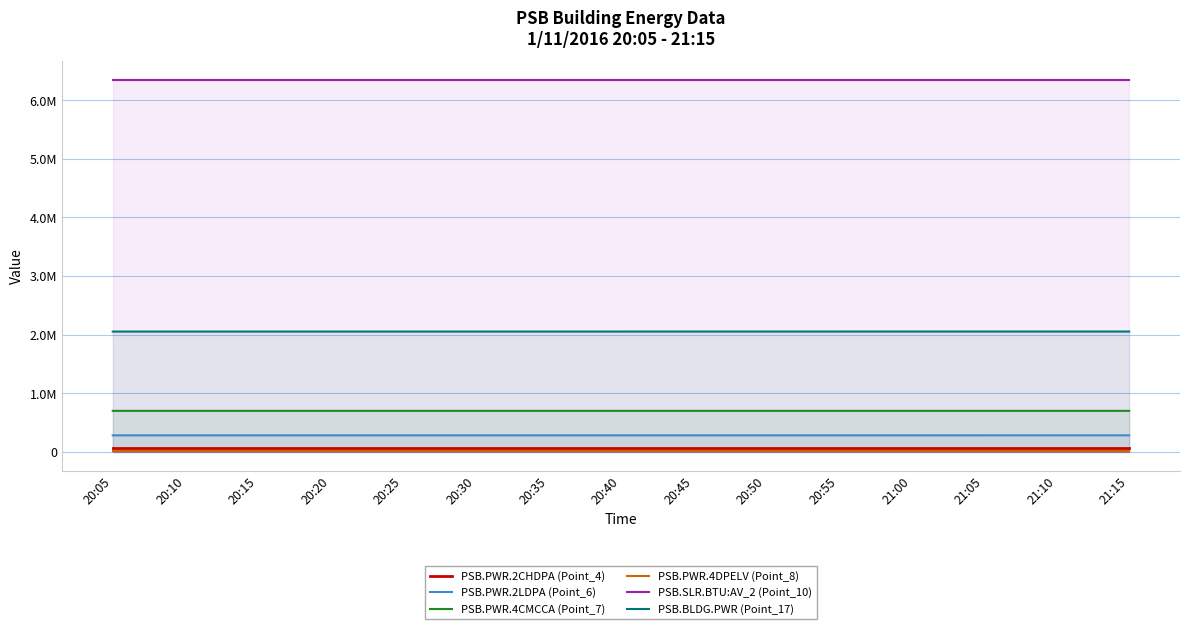

What is the value of the PSB.PWR.2CHDPA (Point_4) point at the 5th from the left?

70937